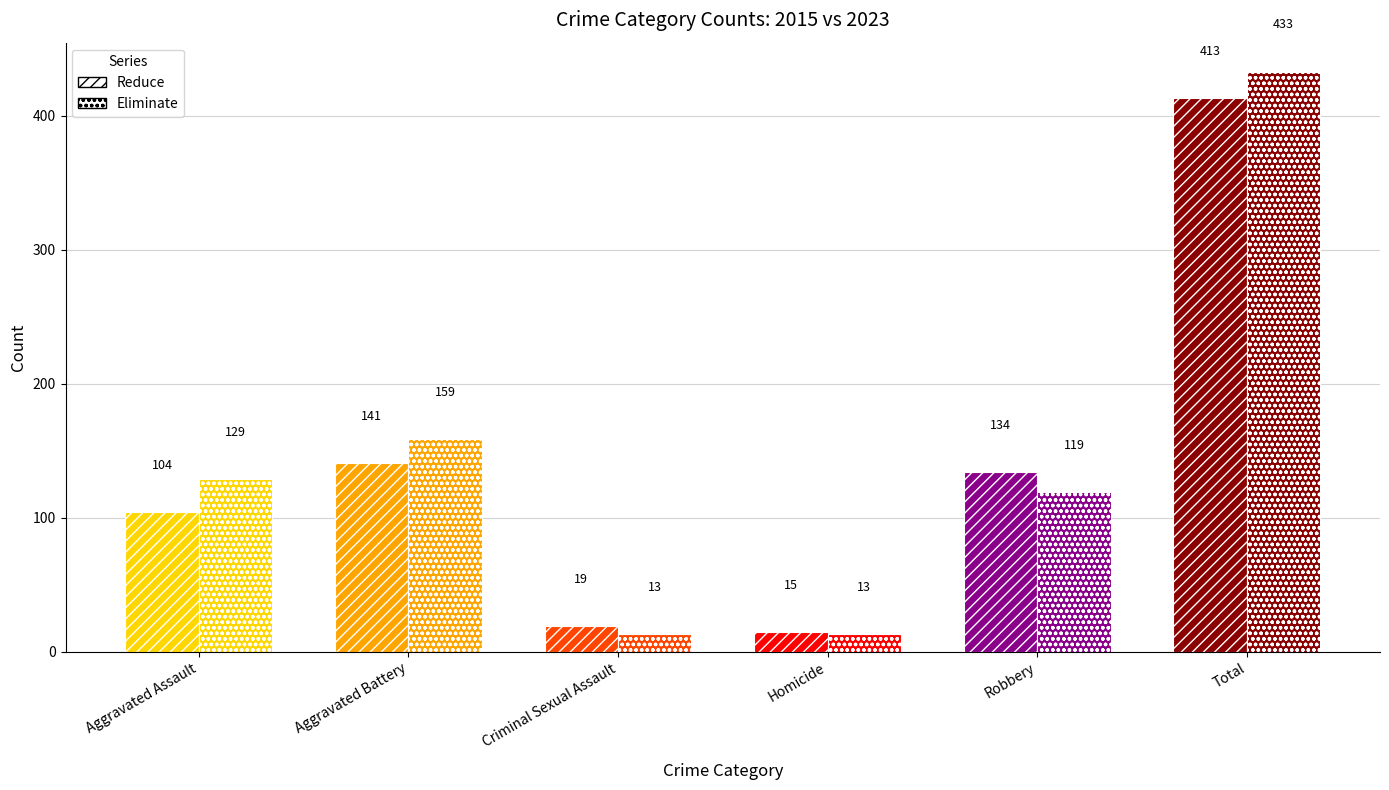

At how many categories does at least one series exceed 368?

1